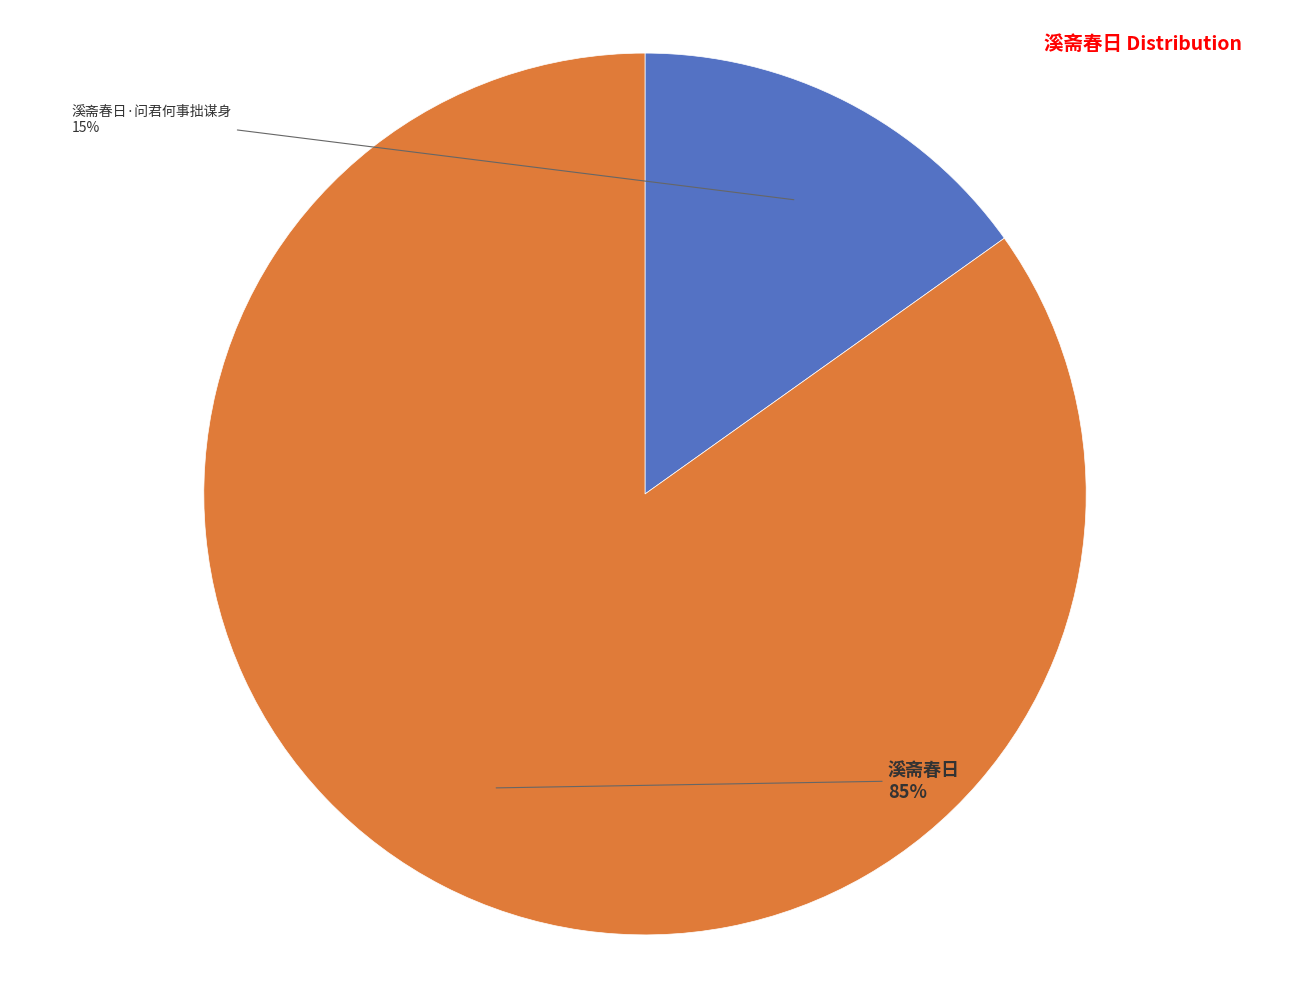

What percentage is the 溪斋春日 slice, to the nearest percent?

85%